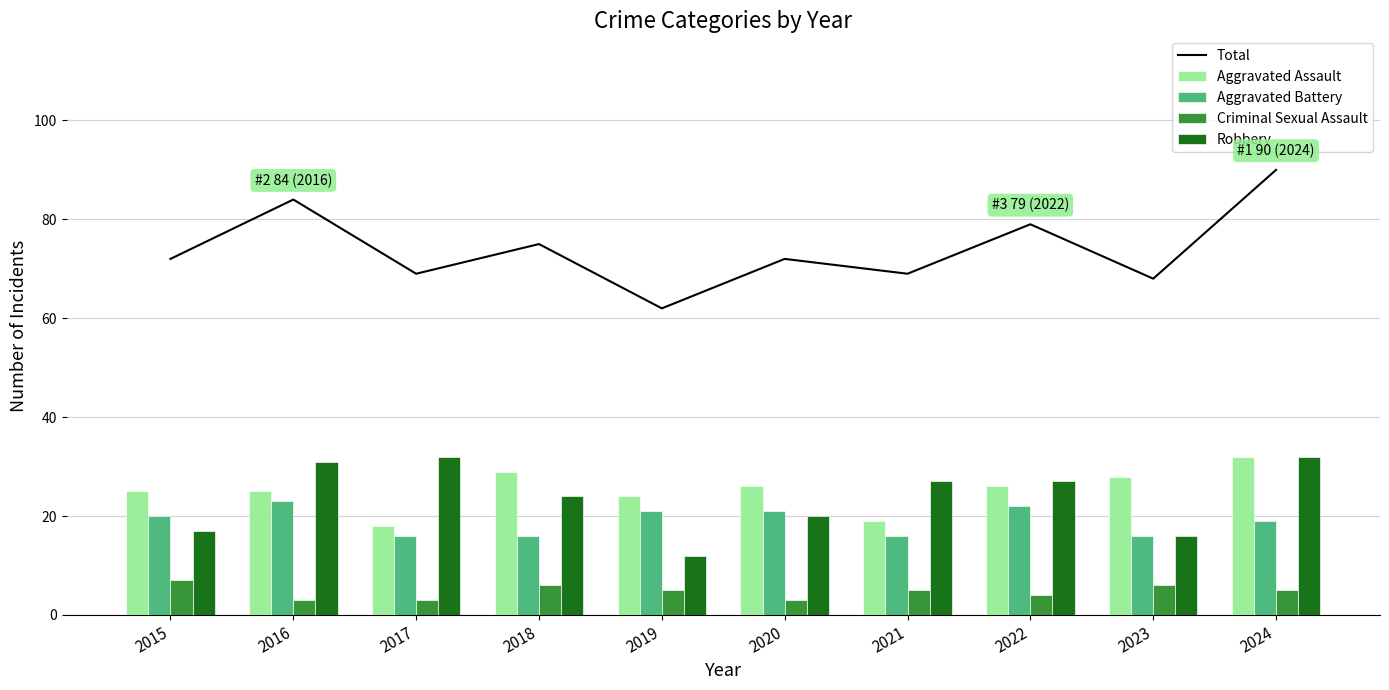

Are the bars horizontal?

No